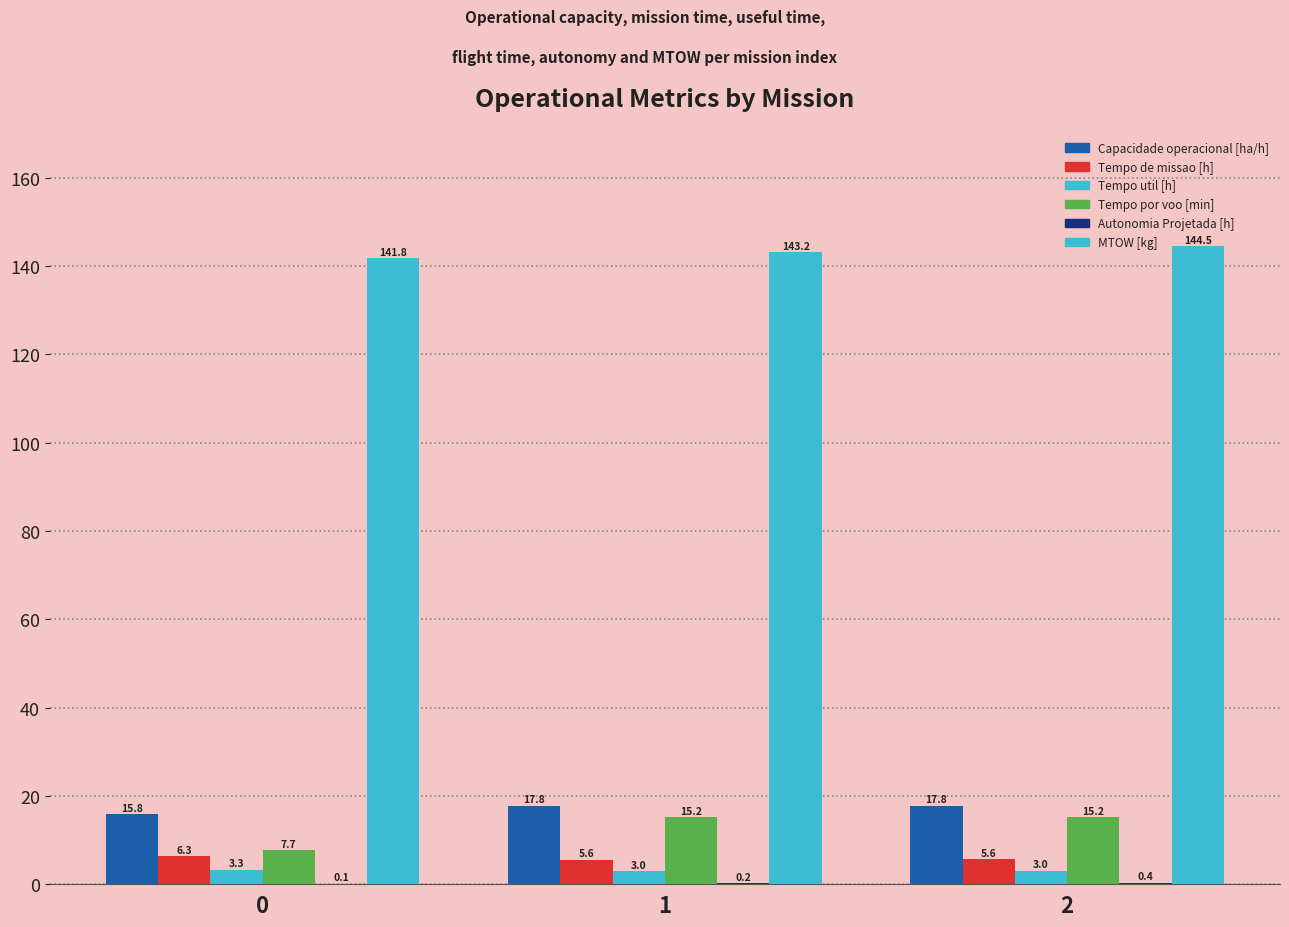

What is the sum of the Autonomia Projetada [h] values at 1 and 2?

0.6